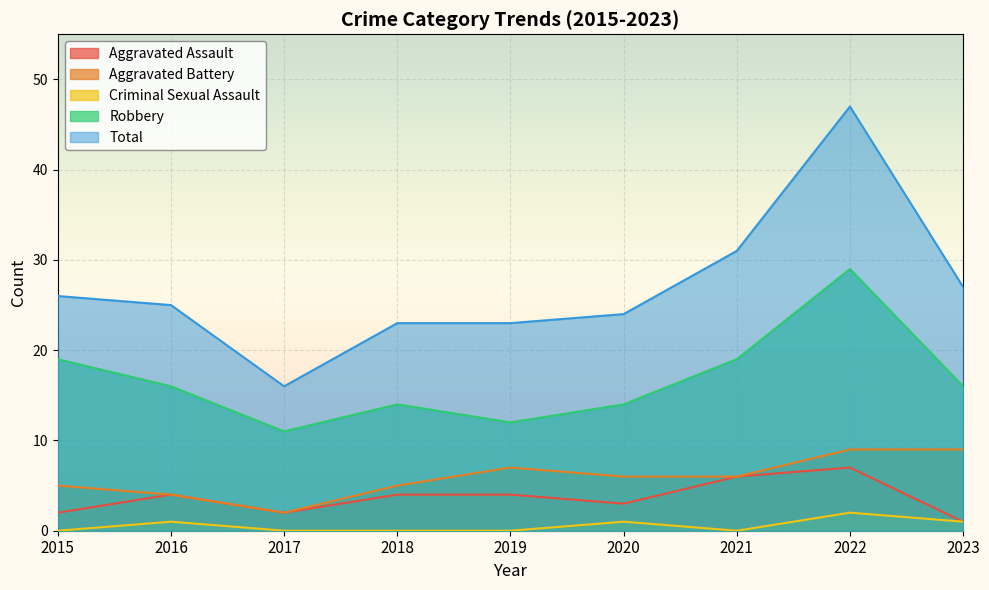

At which label is Robbery closest to 20?

2015